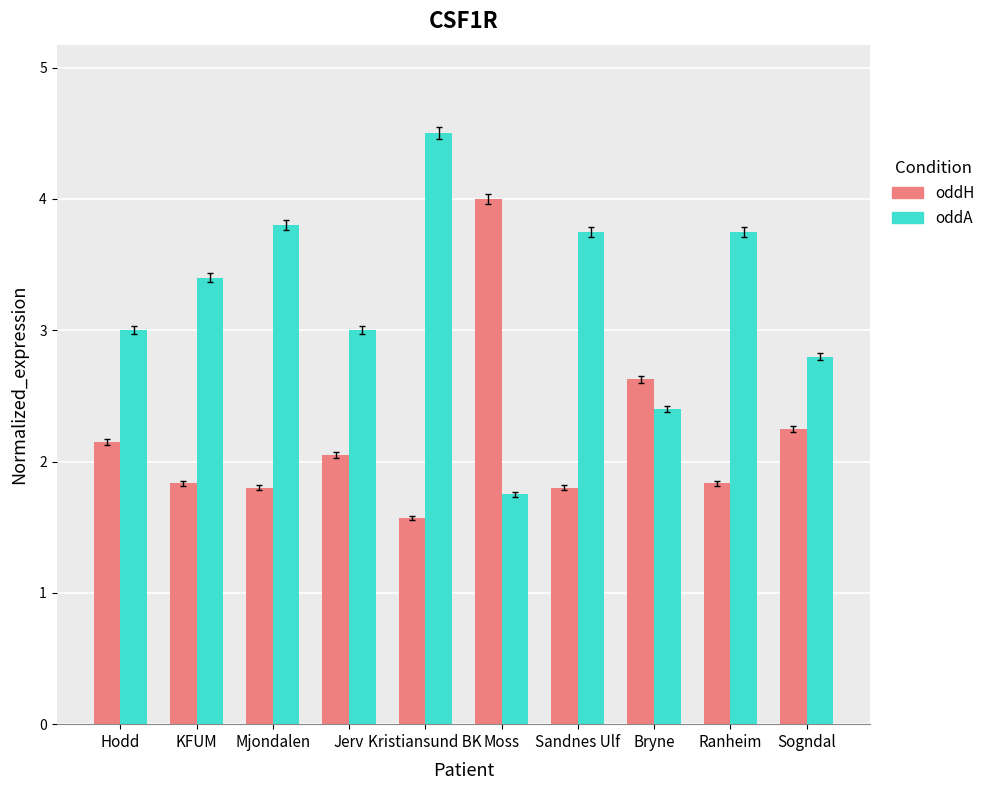

Rank the series by their average value, from highest to lowest.

oddA, oddH